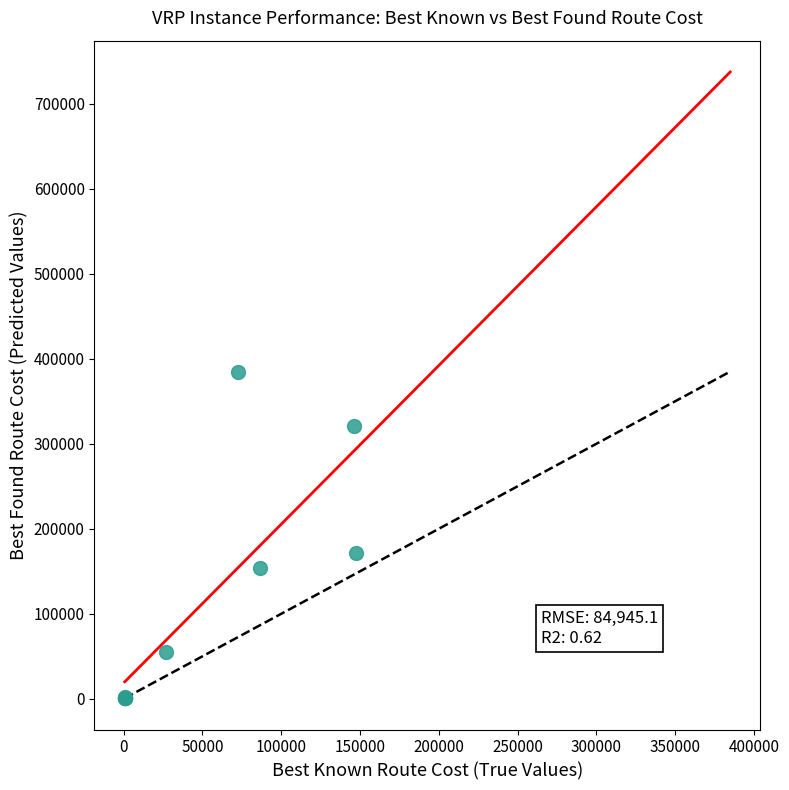

What Y value in the scatter plot is closest to 192836?

171447